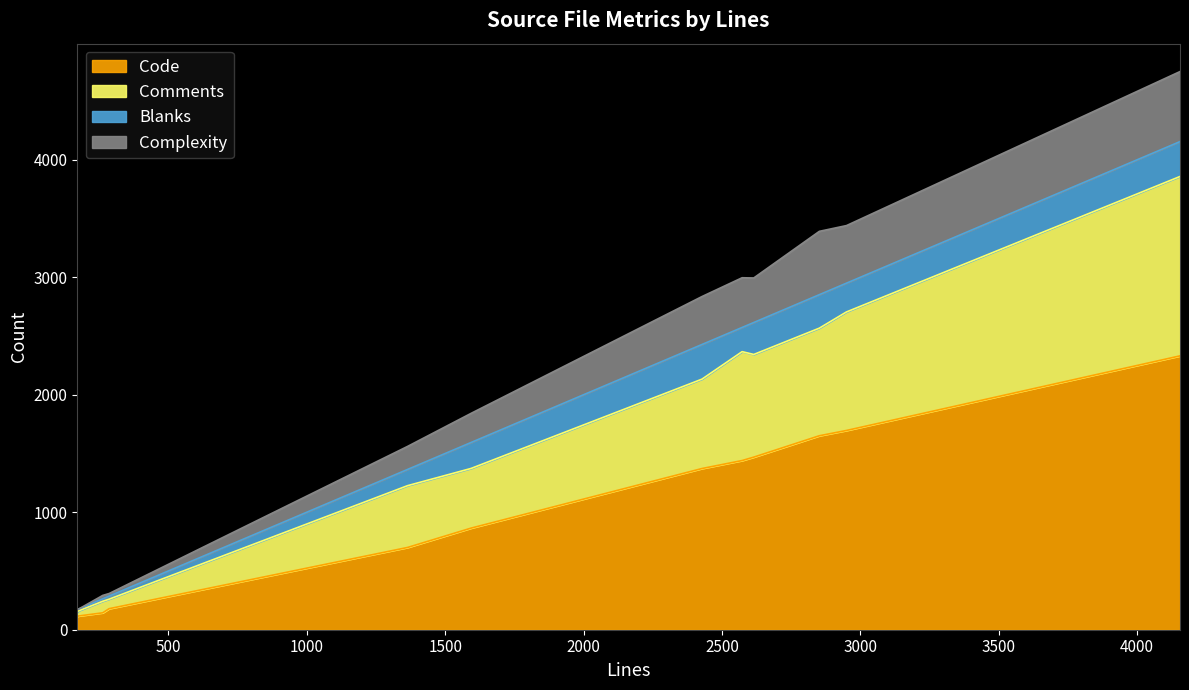

The value of Blanks at htmlviewer.c is 7. True or false?

False